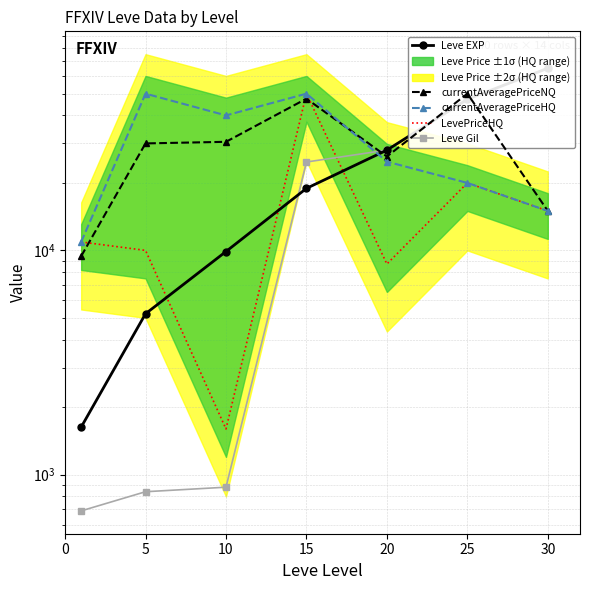

True or false: LevePriceHQ has a value of 20000 at 25.

True